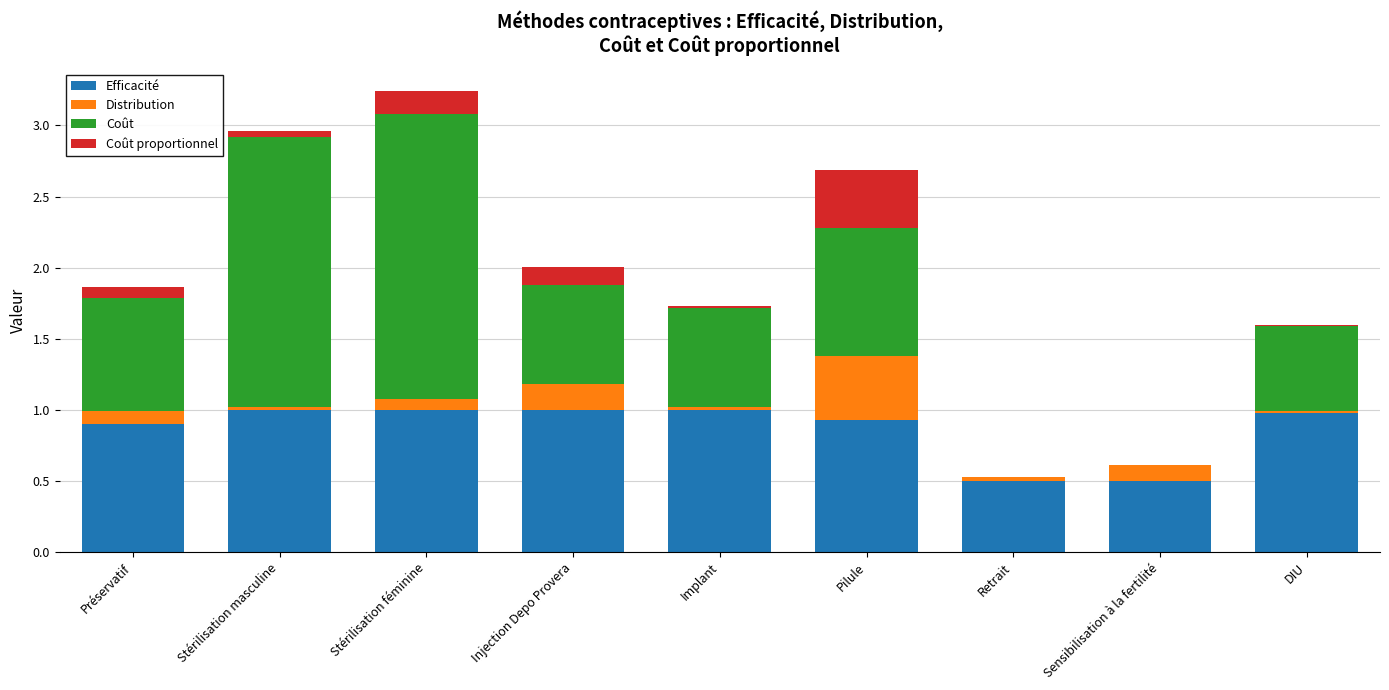

At which category is the sum across all series the highest?

Stérilisation féminine